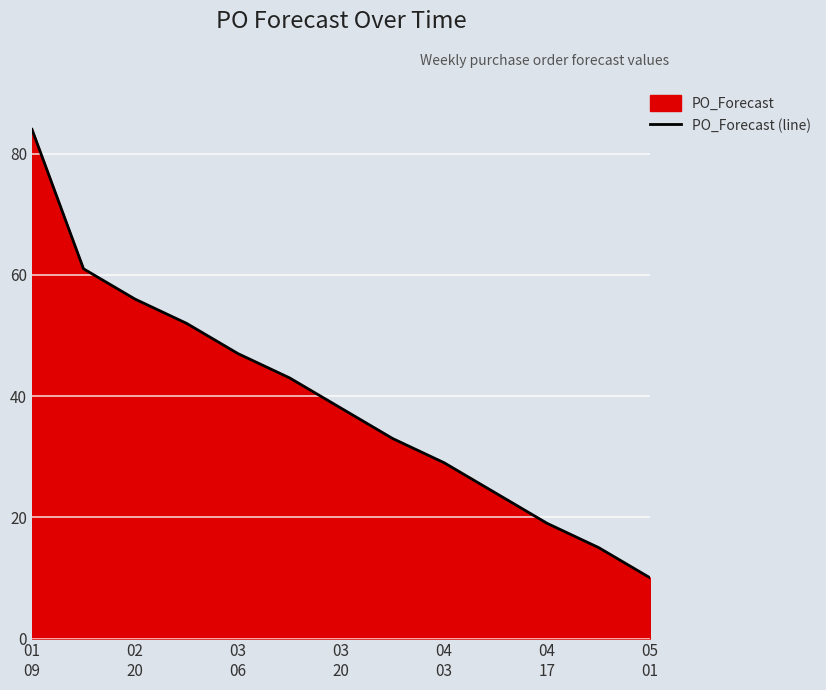

What is the difference between the second highest and minimum values?

51